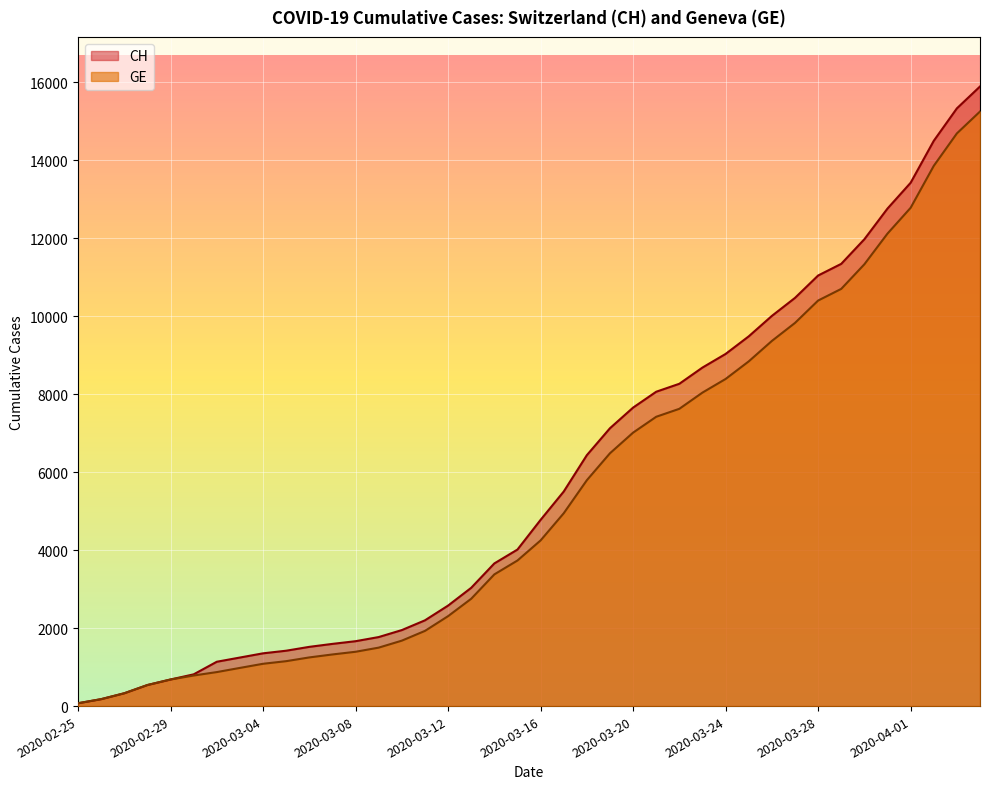

Which series changed the most between 2020-02-25 and 2020-03-16?

CH